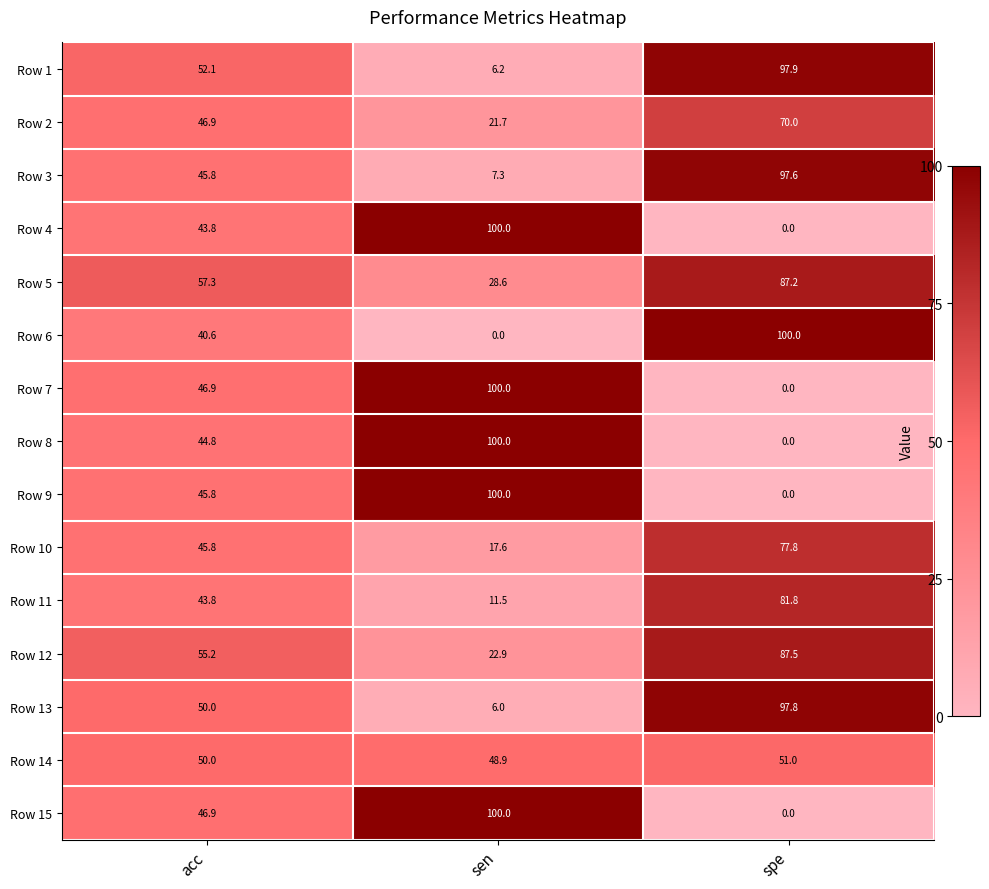

What is the greatest value displayed?

100.0